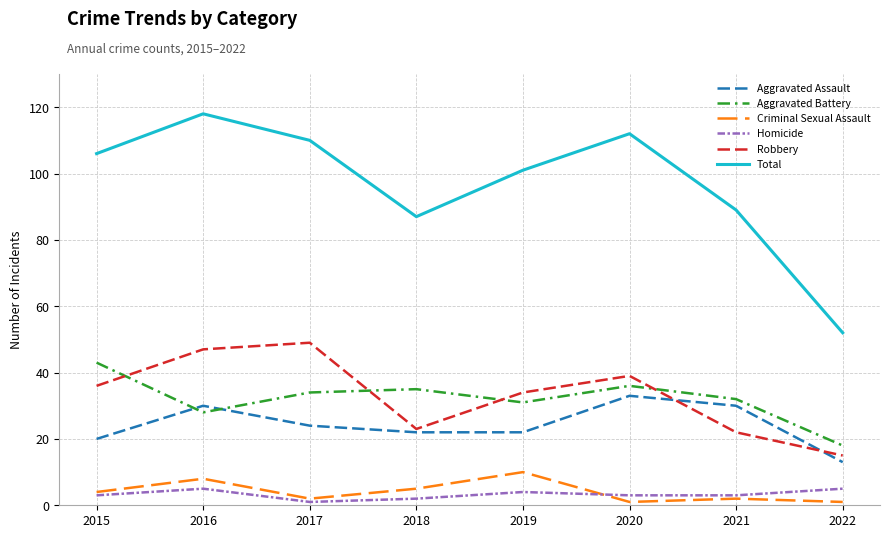

What is the average value of the Aggravated Assault series?

24